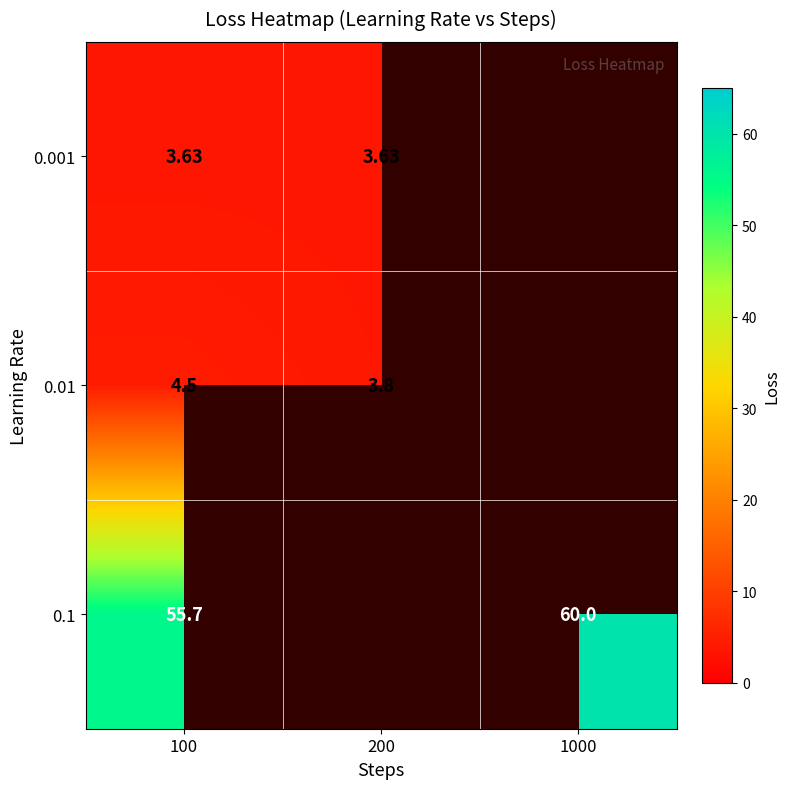

Is the value of 0.1 at 1000 greater than the value of 0.01 at 200?

Yes